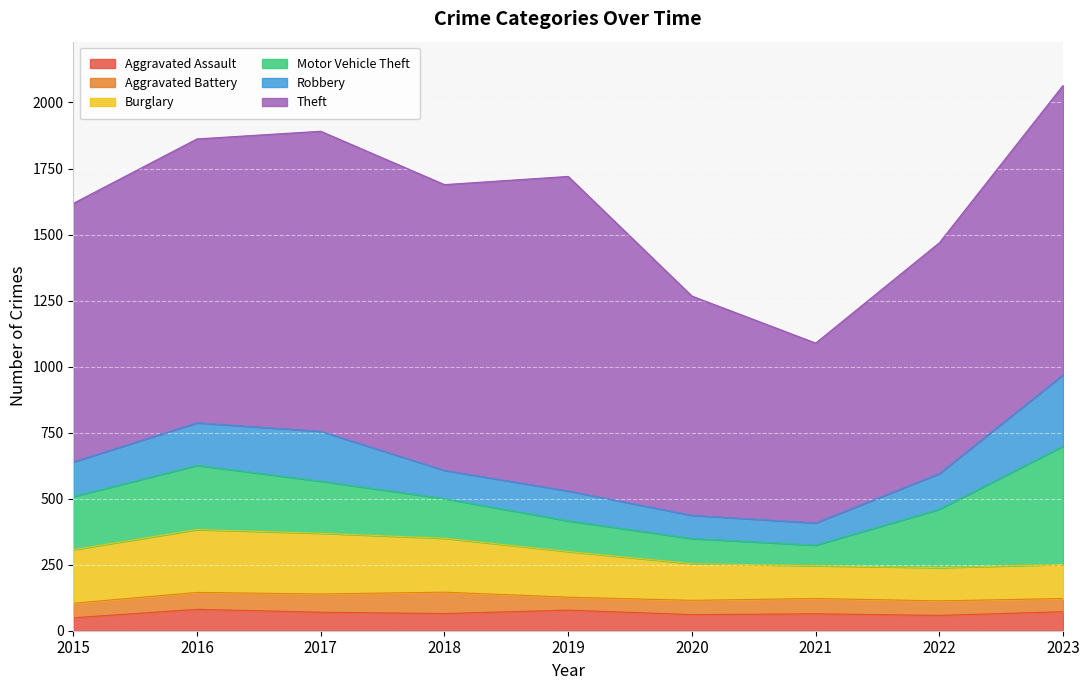

Is the value of Robbery at 2016 greater than the value of Burglary at 2023?

Yes